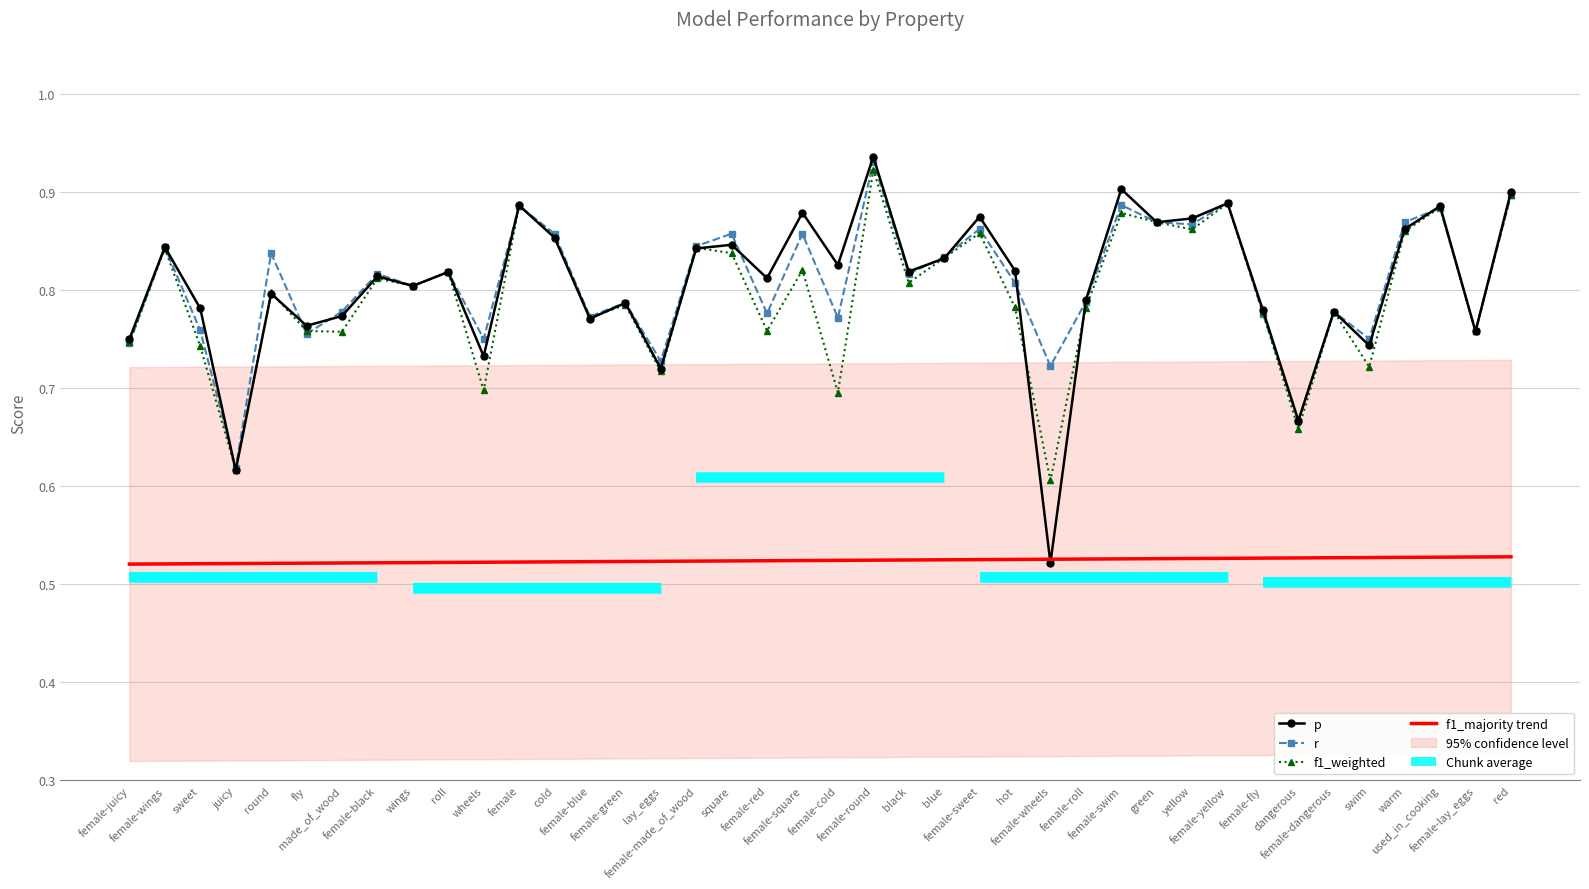

The value of f1_weighted at female-yellow is 0.2. True or false?

False